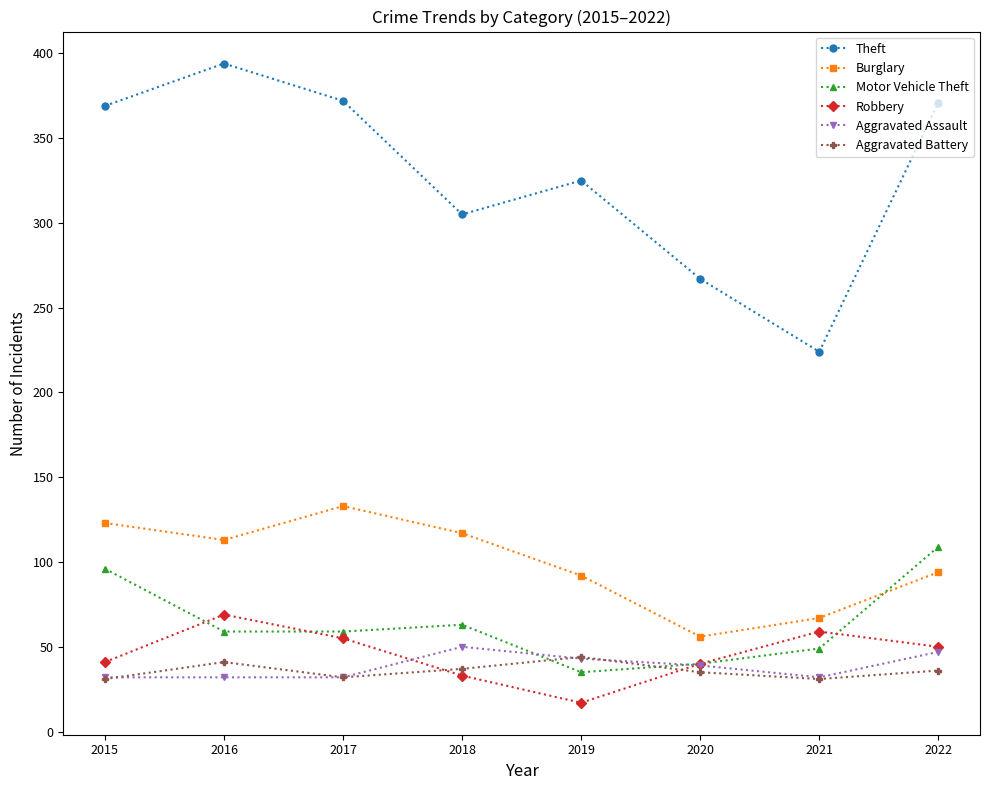

The value of Robbery at 2020 is 40. True or false?

True